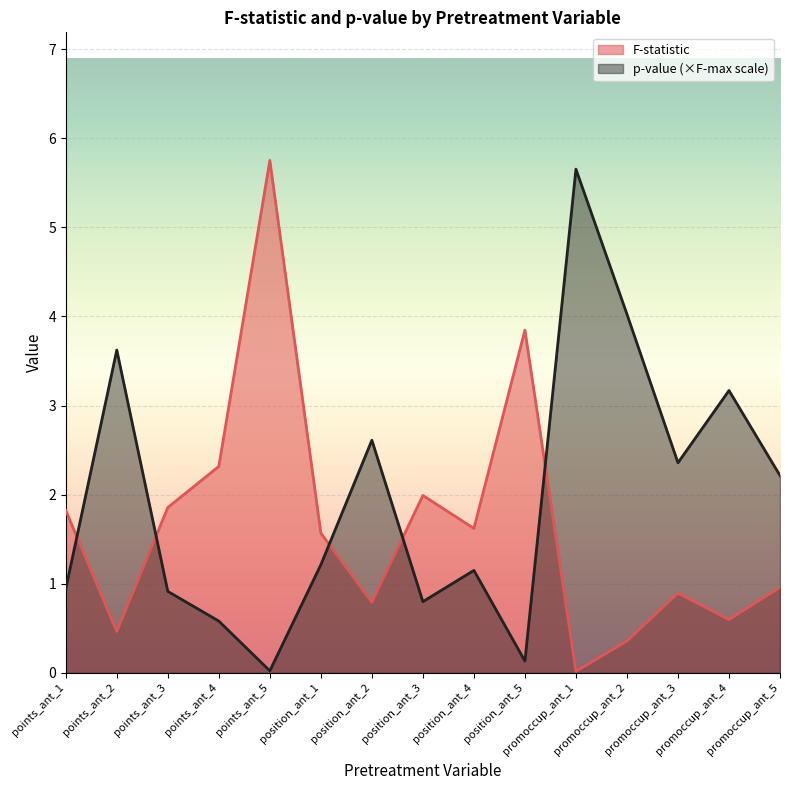

How many distinct data groups are displayed?

2